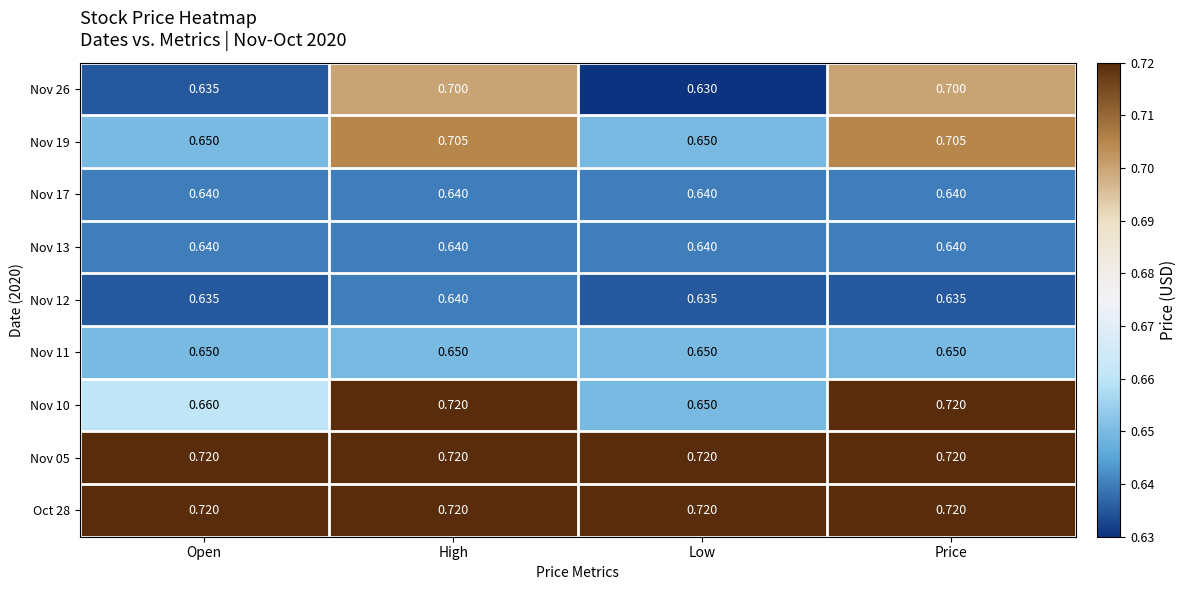

At which label is Nov 10 closest to 0?

Low